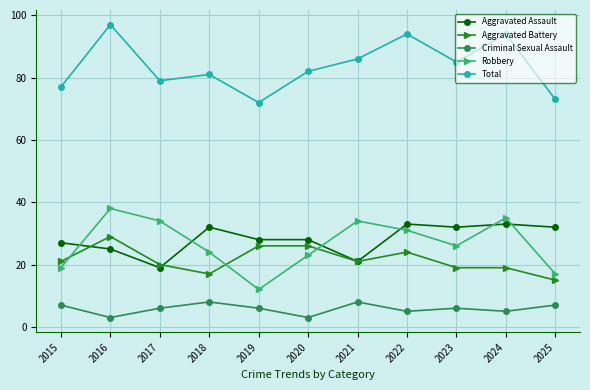

How many distinct data groups are displayed?

5